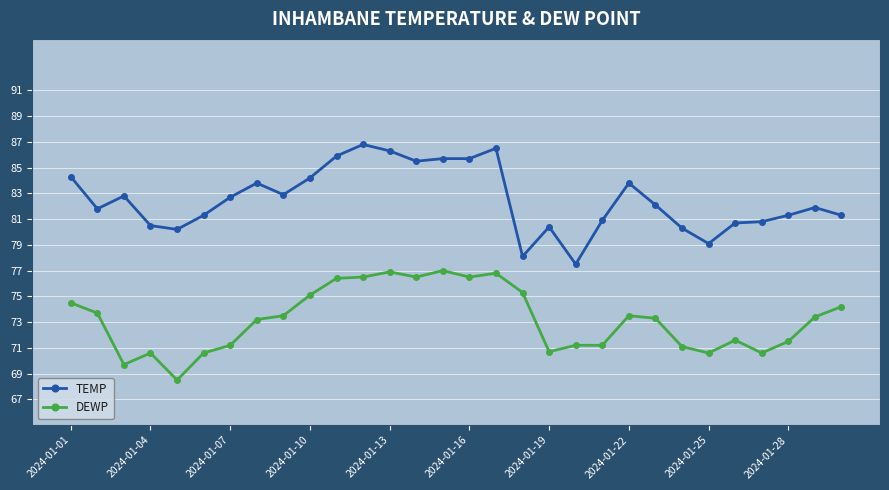

Which series has the largest total across all categories?

TEMP